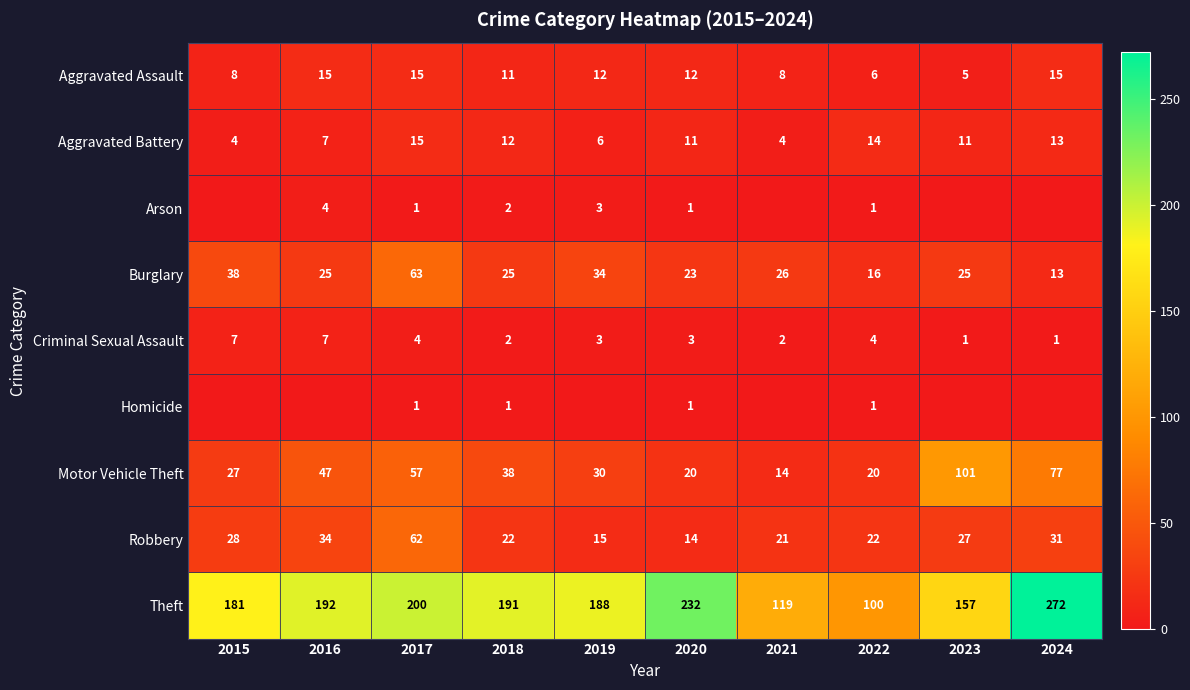

At which label does Criminal Sexual Assault first exceed 3?

2015